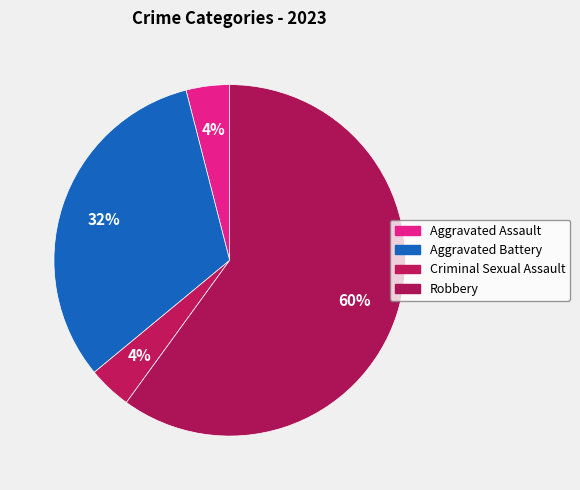

How many segments does this pie chart have?

4